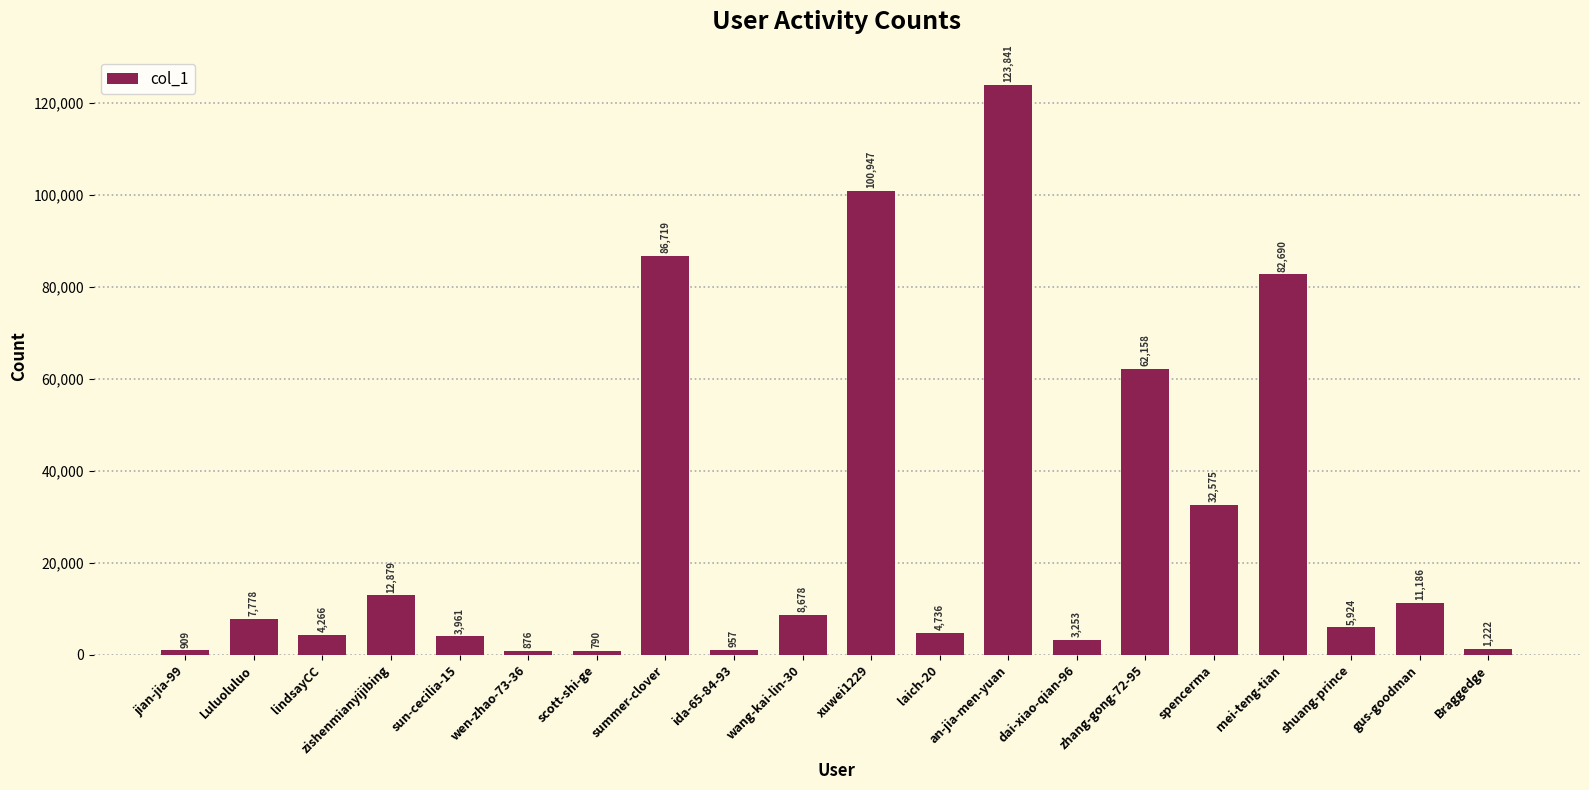

List the labels in order of value, largest first.

an-jia-men-yuan, xuwei1229, summer-clover, mei-teng-tian, zhang-gong-72-95, spencerma, zishenmianyijibing, gus-goodman, wang-kai-lin-30, Luluoluluo, shuang-prince, laich-20, lindsayCC, sun-cecilia-15, dai-xiao-qian-96, Braggedge, ida-65-84-93, jian-jia-99, wen-zhao-73-36, scott-shi-ge